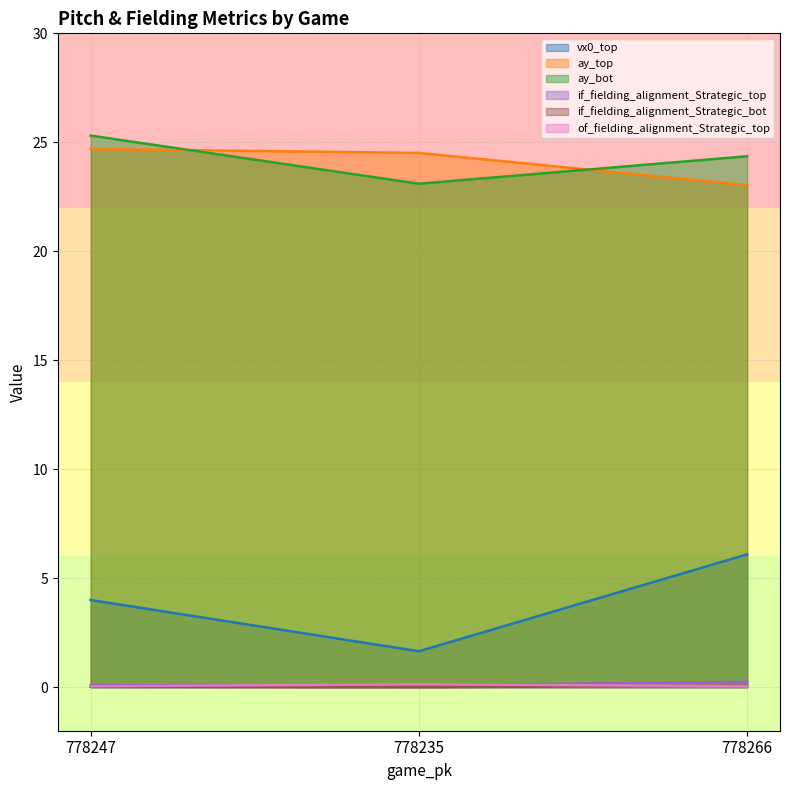

What is the difference between the highest and lowest values at 778266?

24.3